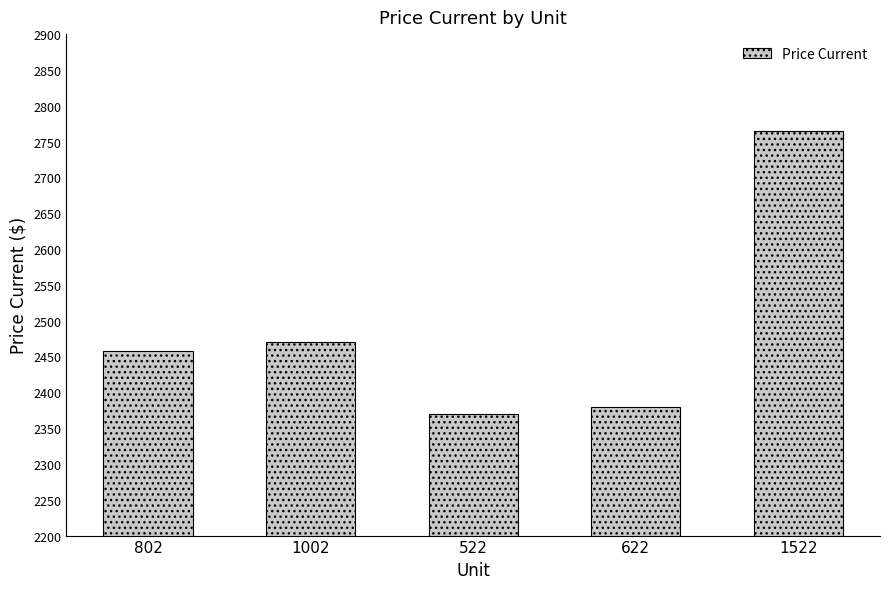

How many bars are there in total?

5